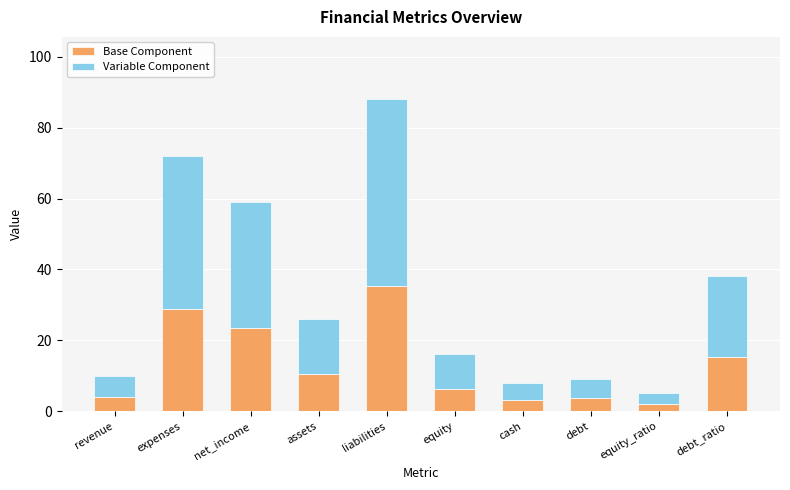

True or false: Base Component has a value of 11.1 at liabilities.

False